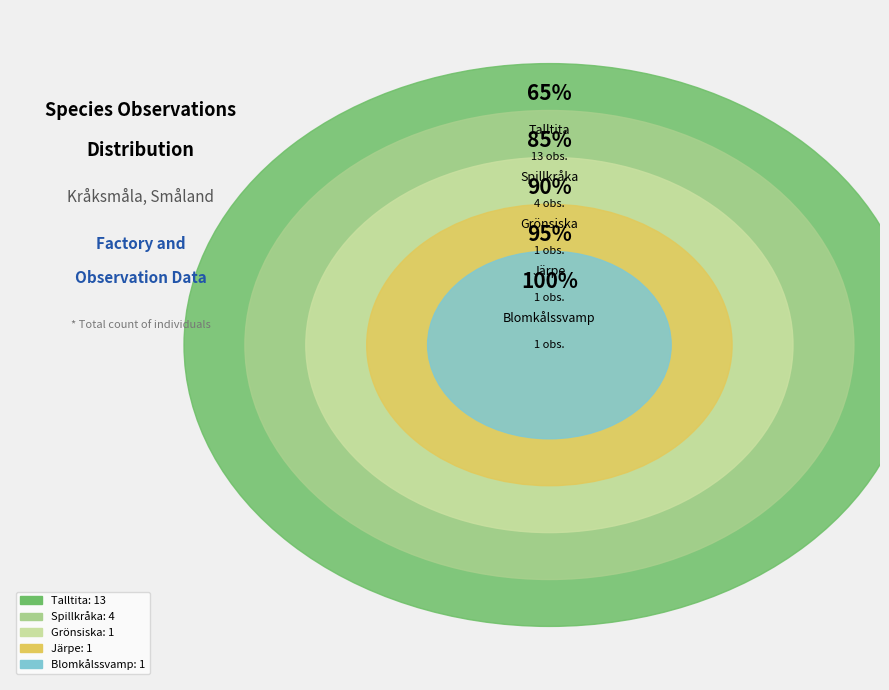

Combined, do Järpe and Blomkålssvamp account for over 50%?

No